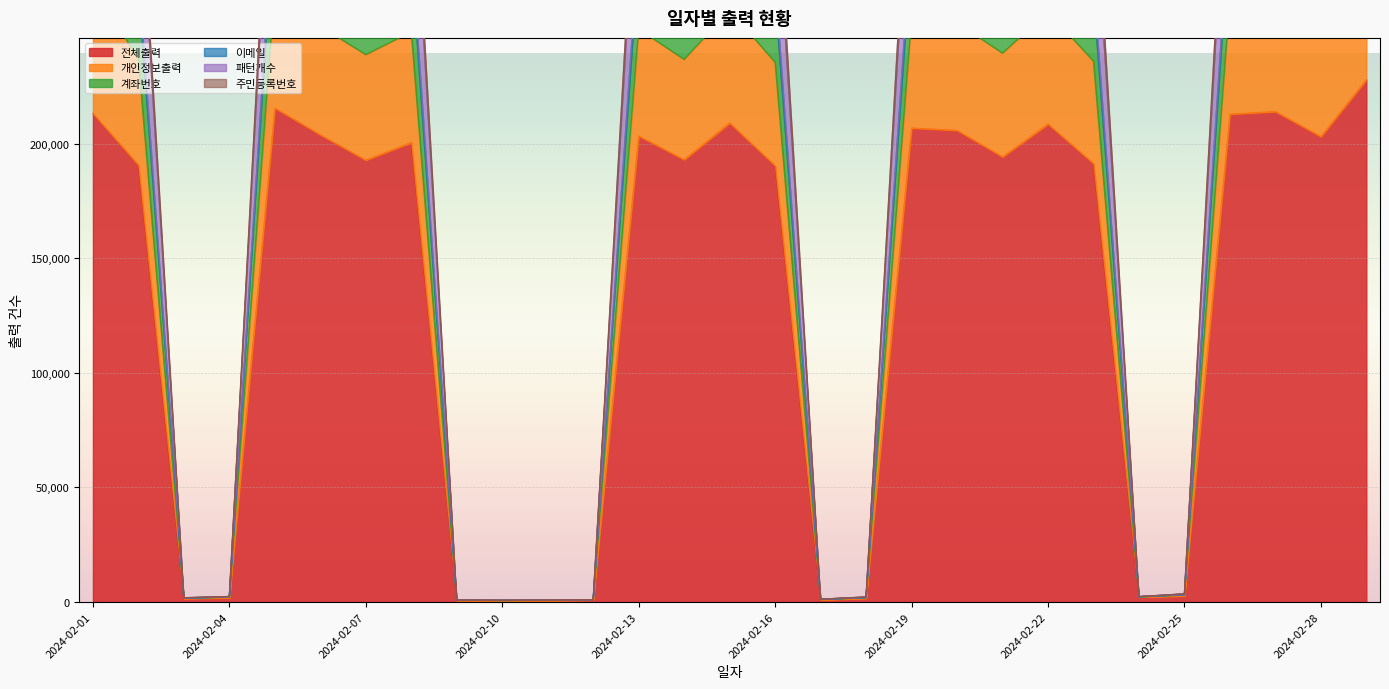

Where is the first local maximum for 전체출력?

2024-02-05